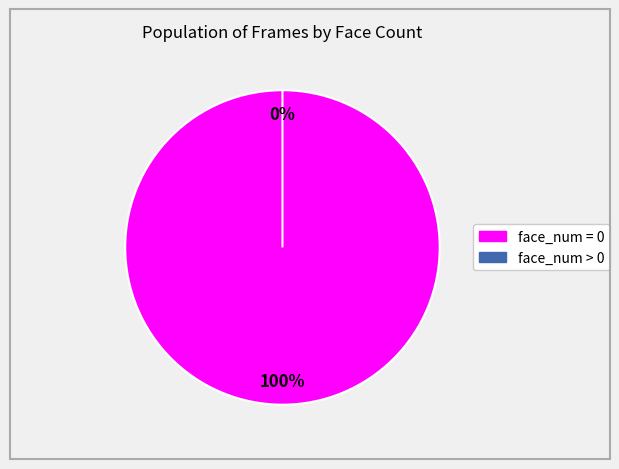

Combined, do face_num = 0 and face_num > 0 account for over 50%?

Yes